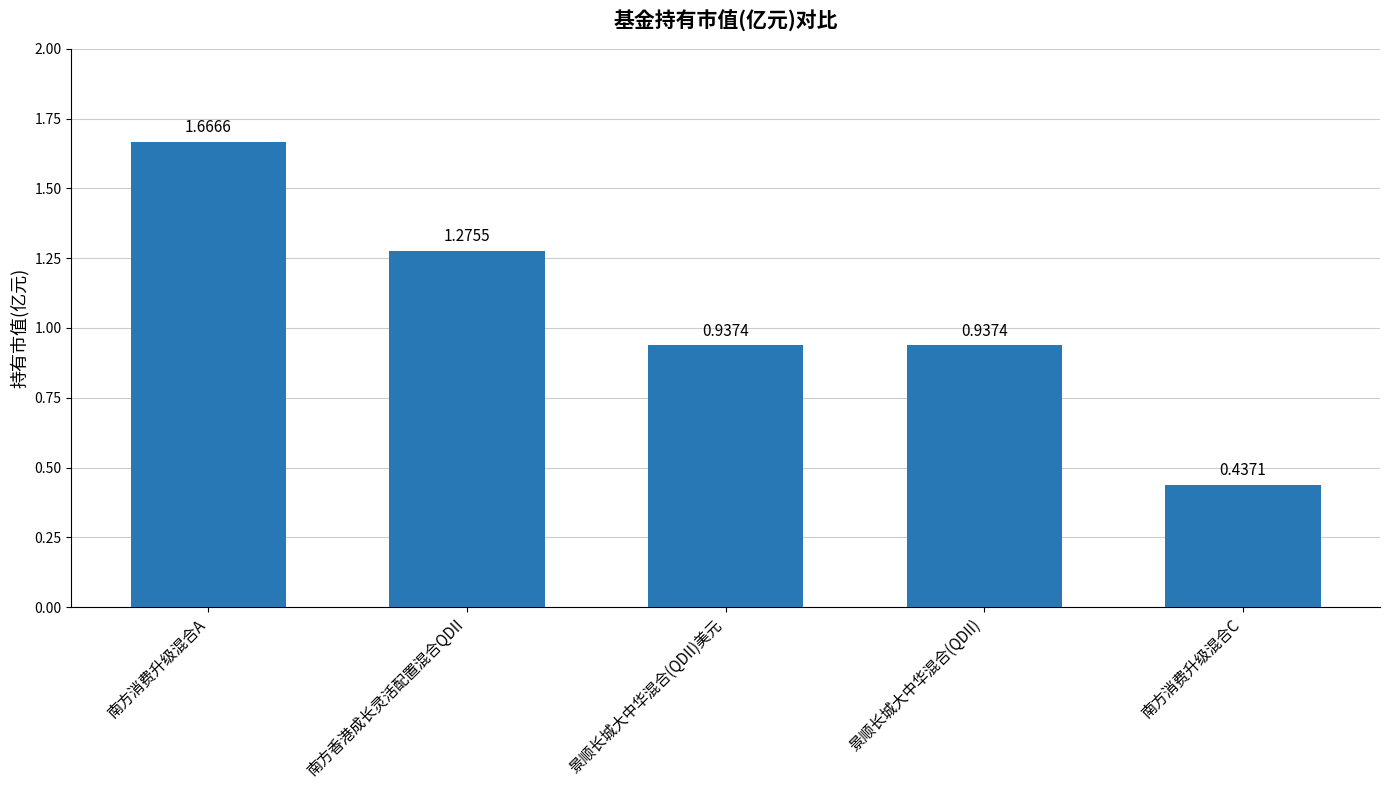

At which category does the chart reach its minimum across all series?

南方消费升级混合C